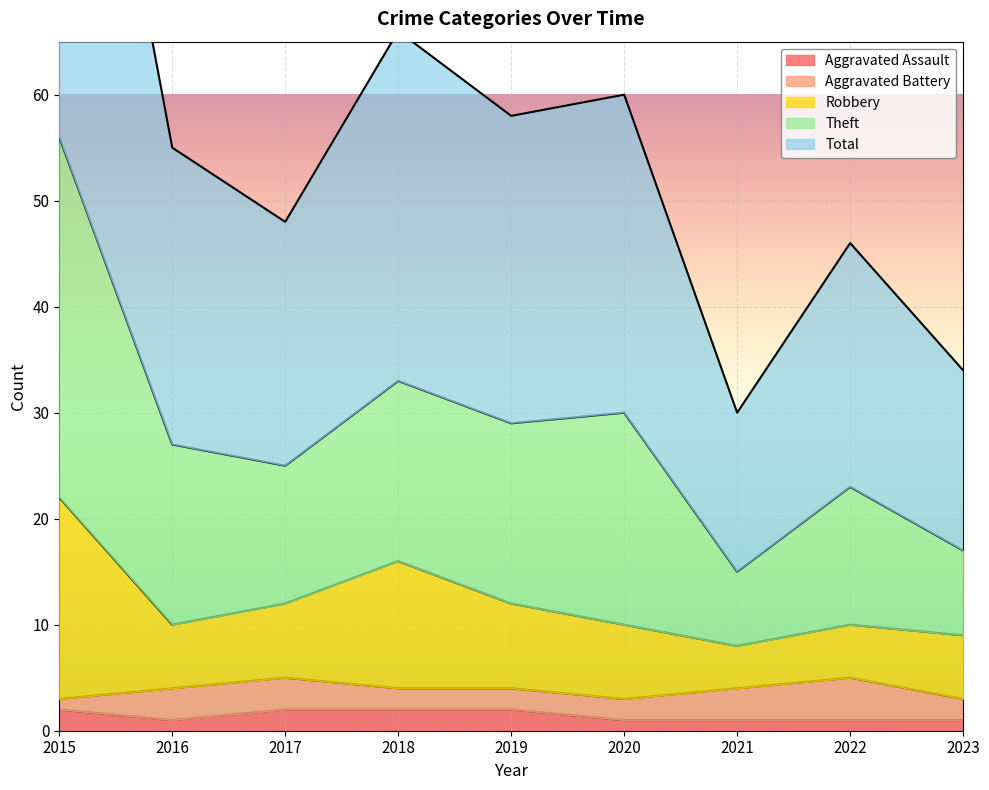

Is it true that Aggravated Assault equals 2 at 2019?

True